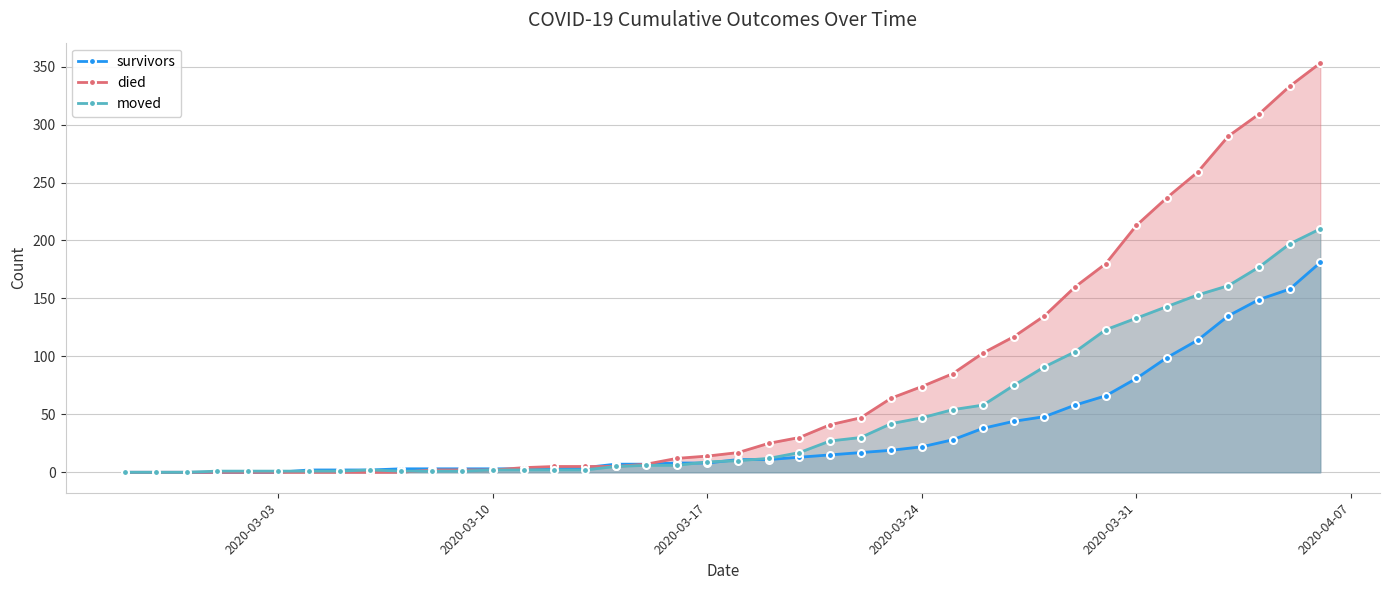

The survivors series shows 25 at 2020-03-31. True or false?

False